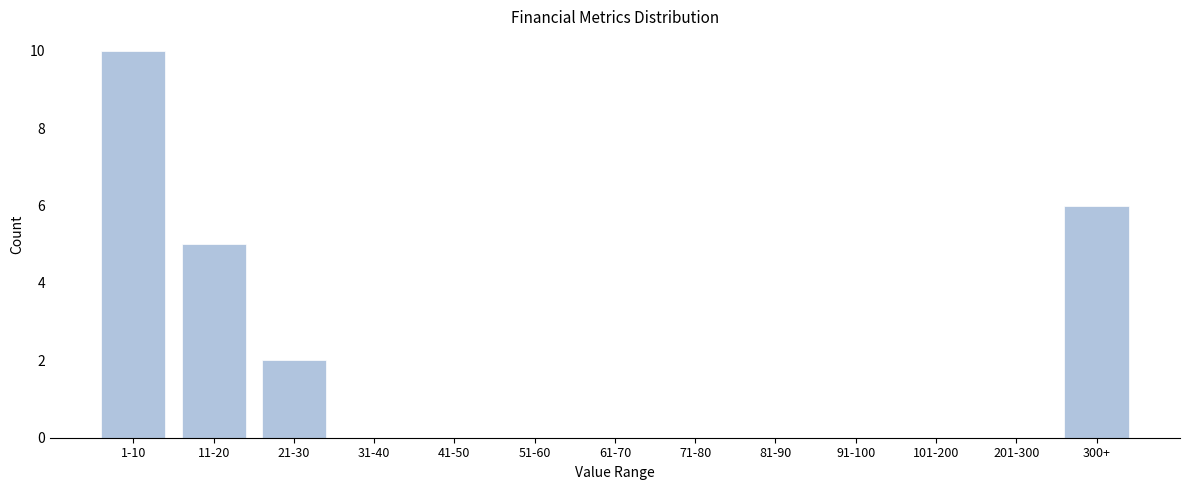

What is the sum of all values?

23